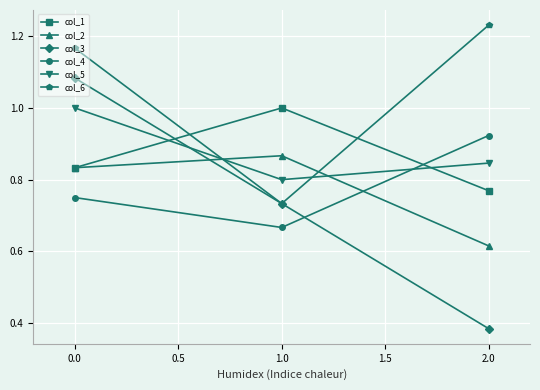

Is it true that col_5 equals 1.3 at 0.0?

False